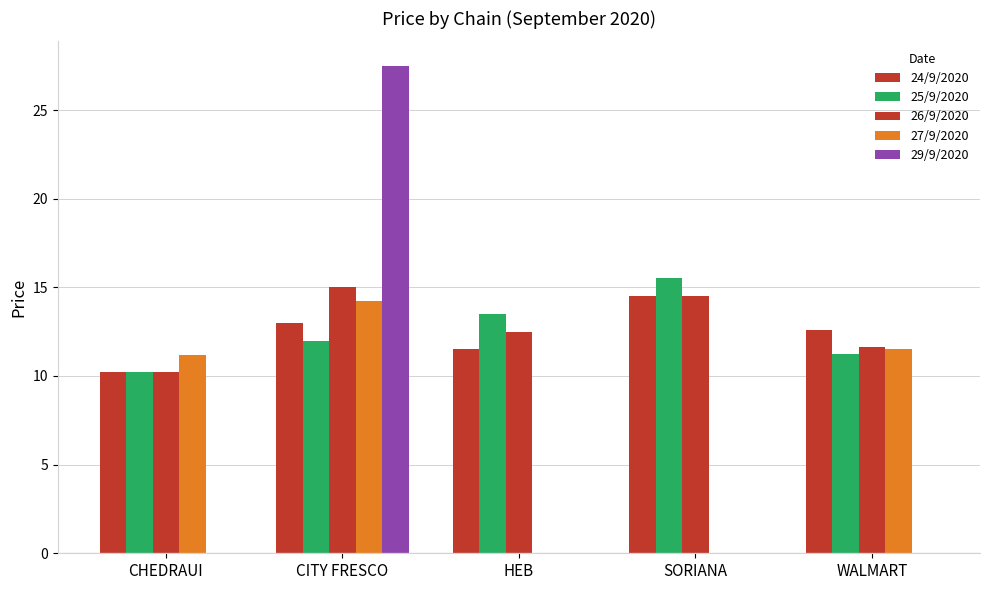

Reading right to left, what are all the values shown in this chart?

24/9/2020: 12.6	14.5	11.5	13.0	10.2
25/9/2020: 11.2	15.5	13.5	12.0	10.2
26/9/2020: 11.7	14.5	12.5	15.0	10.2
27/9/2020: 11.5	0.0	0.0	14.2	11.2
29/9/2020: 0.0	0.0	0.0	27.5	0.0